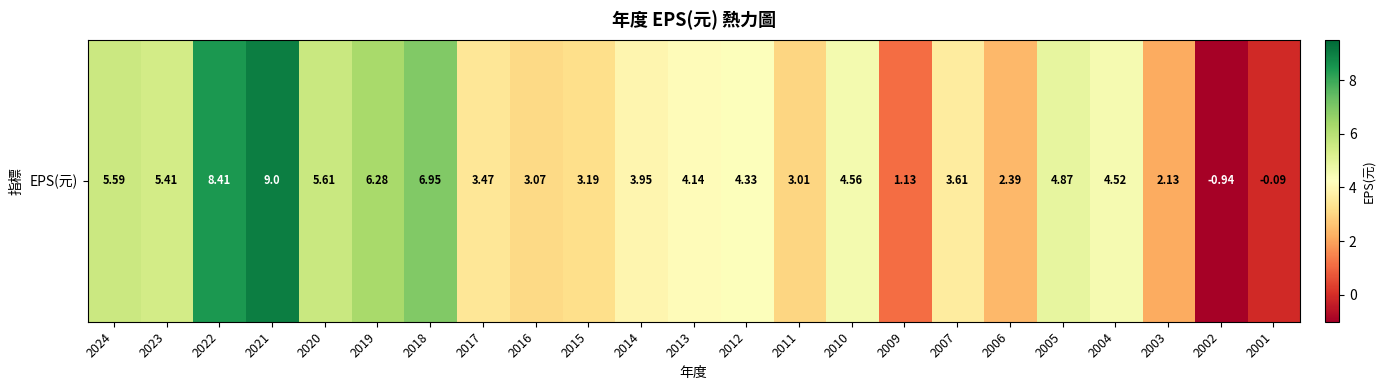

Reading right to left, list all the values displayed in this chart.

2001=-0.1	2002=-0.9	2003=2.1	2004=4.5	2005=4.9	2006=2.4	2007=3.6	2009=1.1	2010=4.6	2011=3.0	2012=4.3	2013=4.1	2014=4.0	2015=3.2	2016=3.1	2017=3.5	2018=7.0	2019=6.3	2020=5.6	2021=9.0	2022=8.4	2023=5.4	2024=5.6